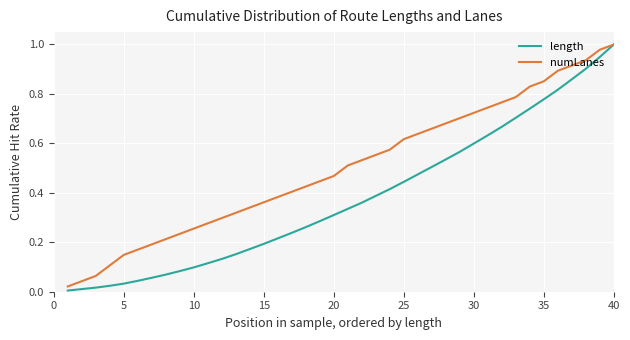

List the series in order of their overall mean, lowest first.

length, numLanes